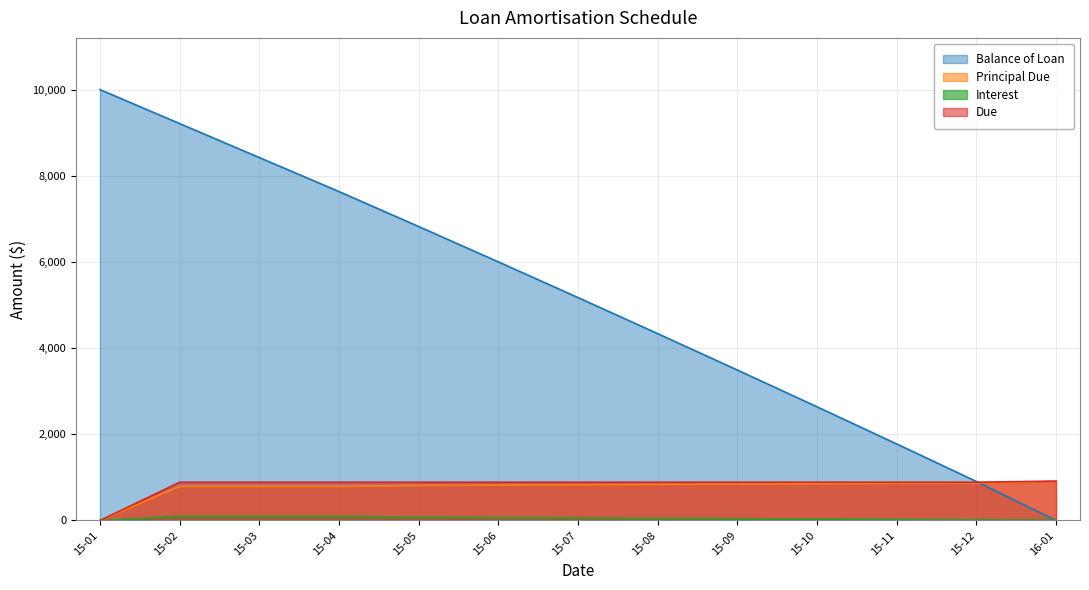

What position from the left is 16-01?

13